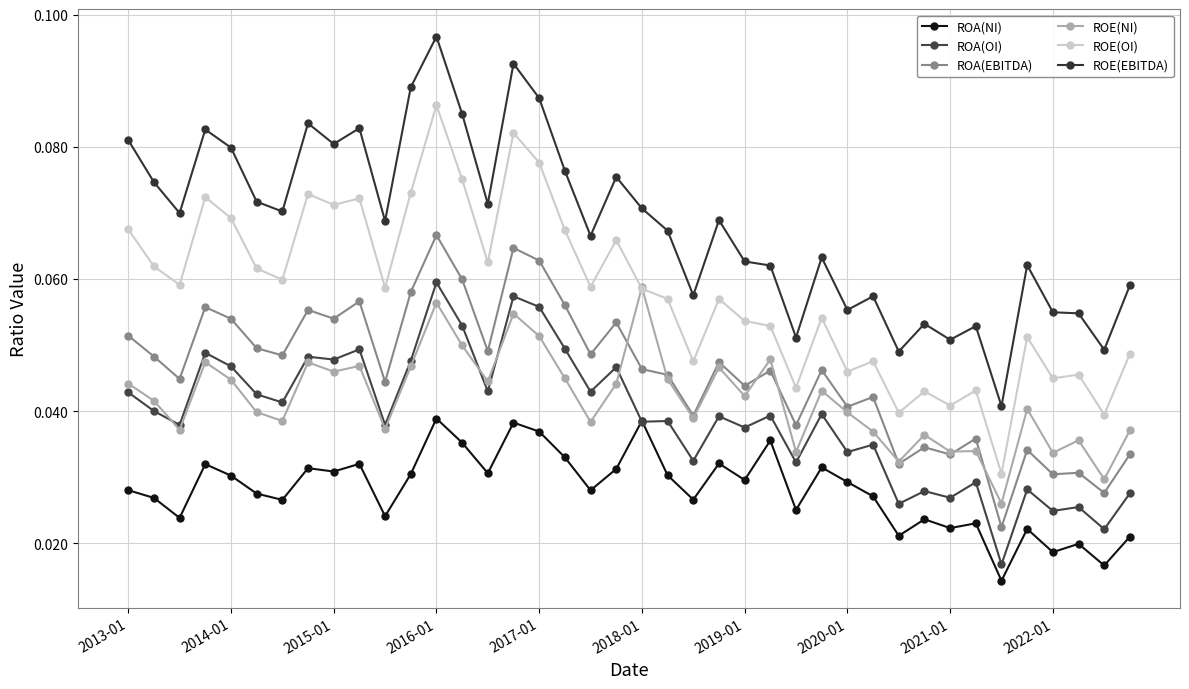

True or false: ROA(OI) has more than 2 interior local peaks.

True